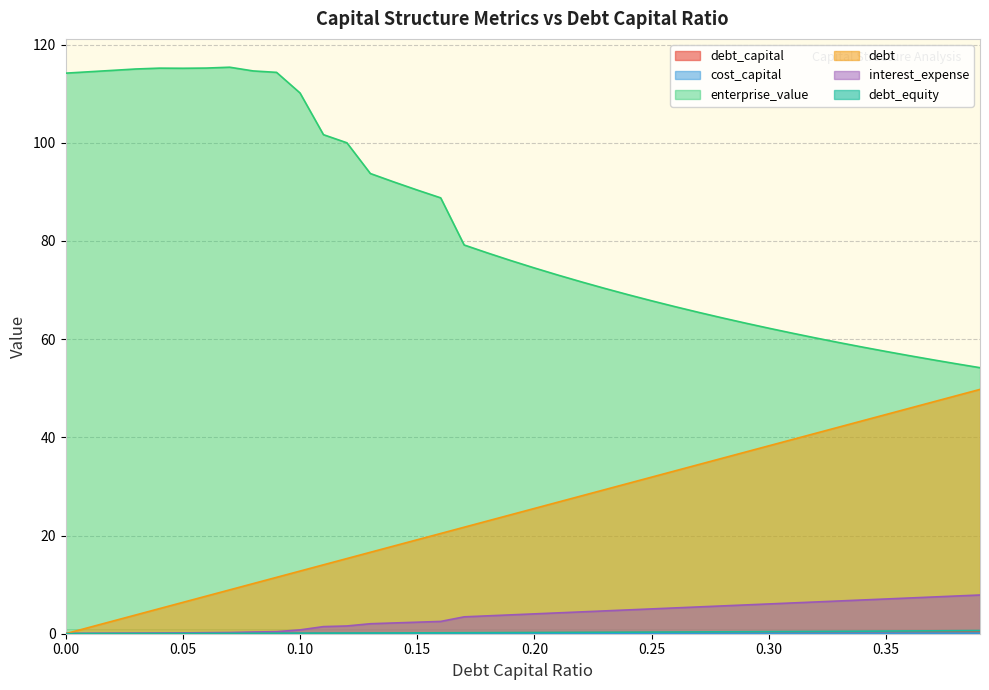

What position from the right is 0.28?

12